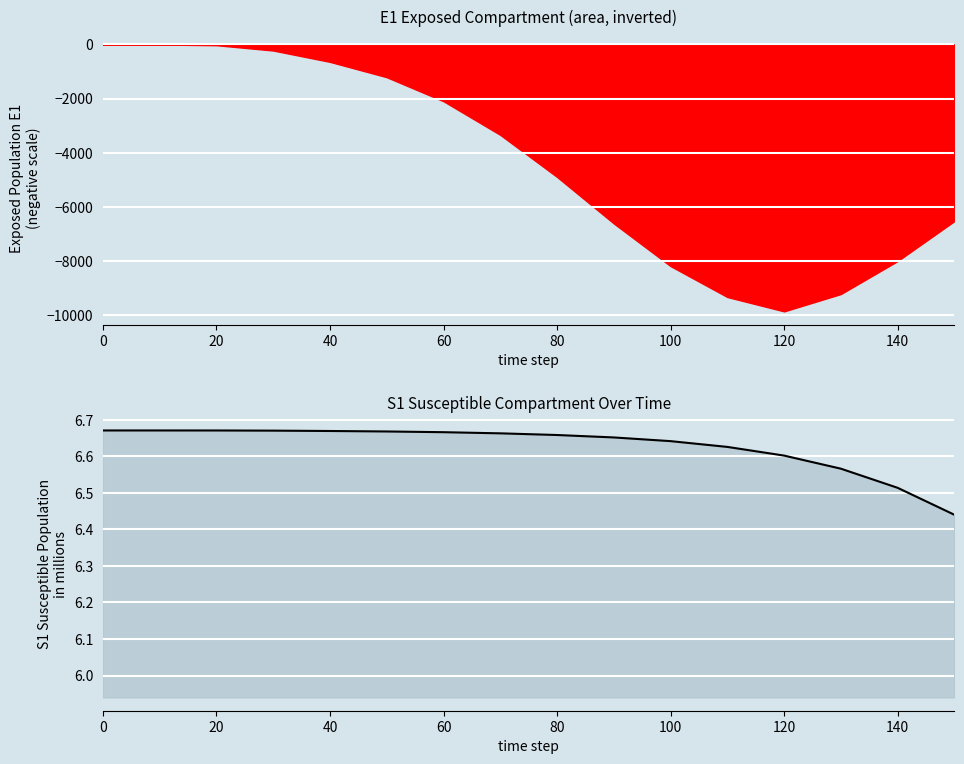

How many values are between 6 and 7?

16